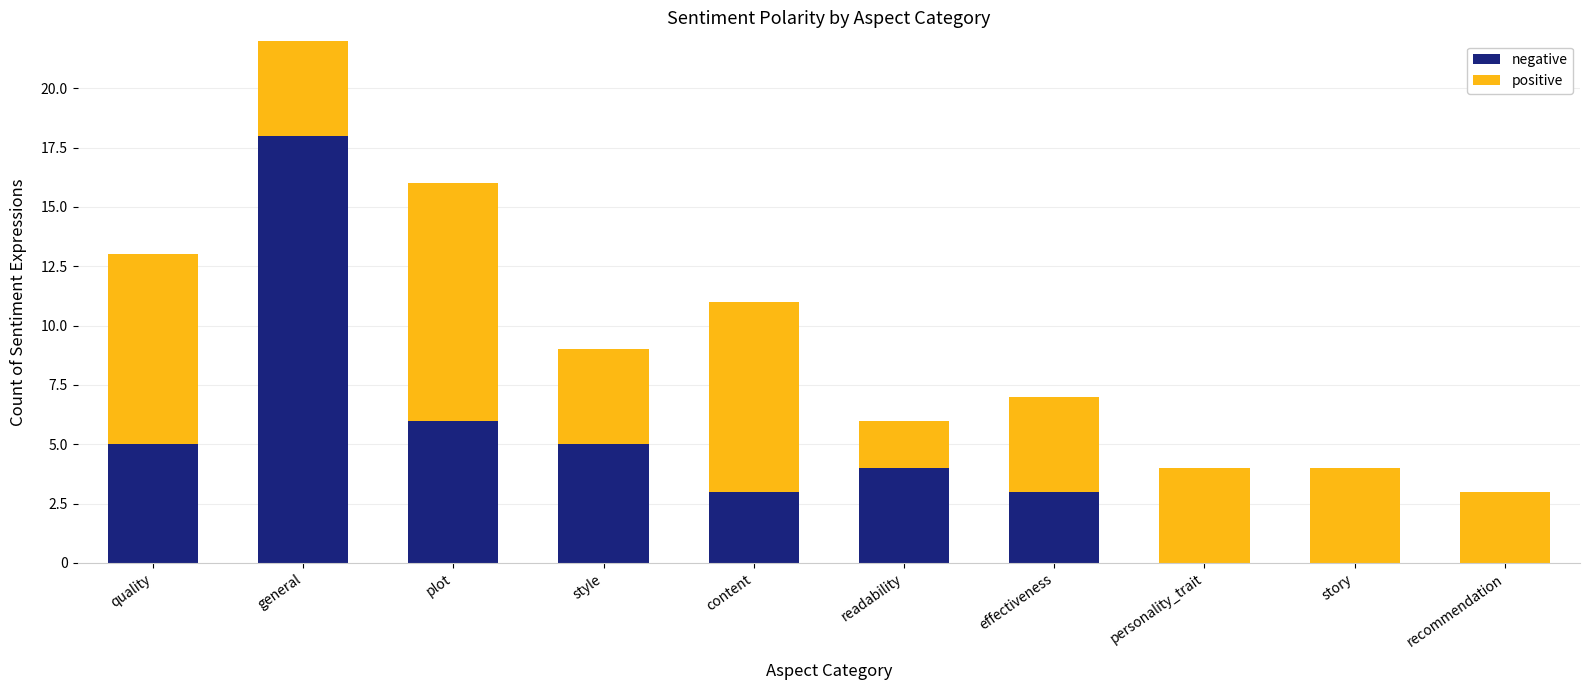

List the labels in order of negative value, smallest first.

personality_trait, story, recommendation, content, effectiveness, readability, quality, style, plot, general